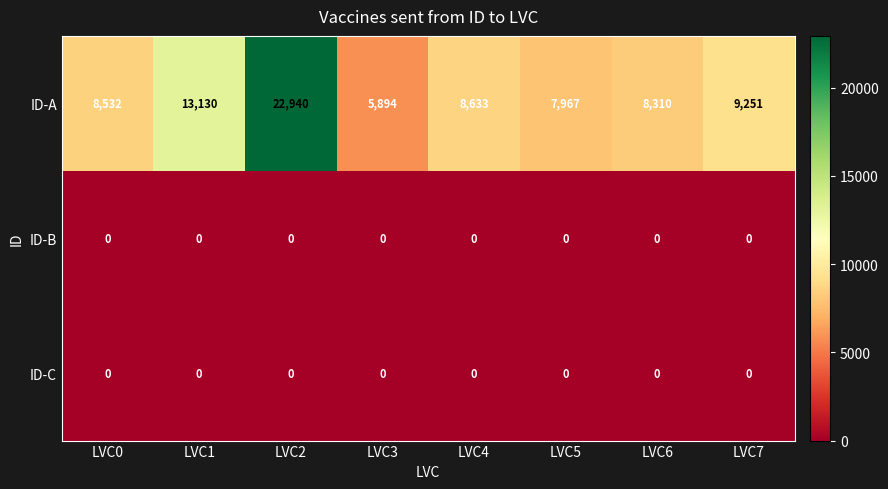

What is the spread (max minus min) of values at LVC2?

22940